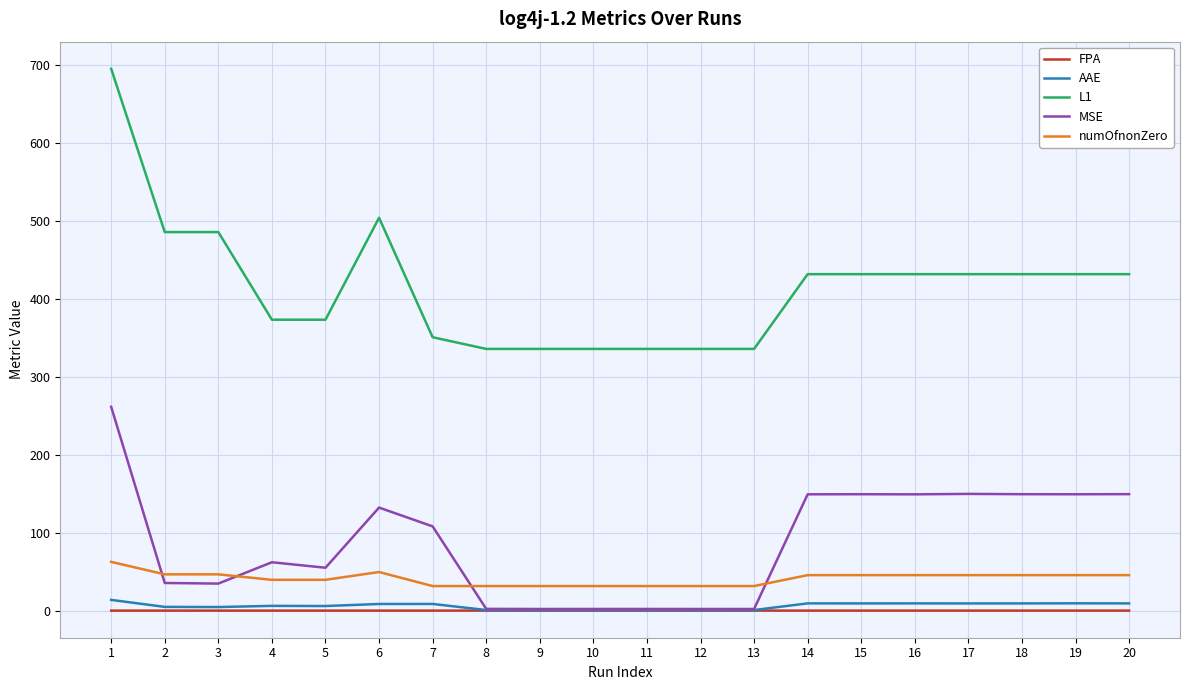

What is the difference between the L1 values at 11 and 7?

15.0